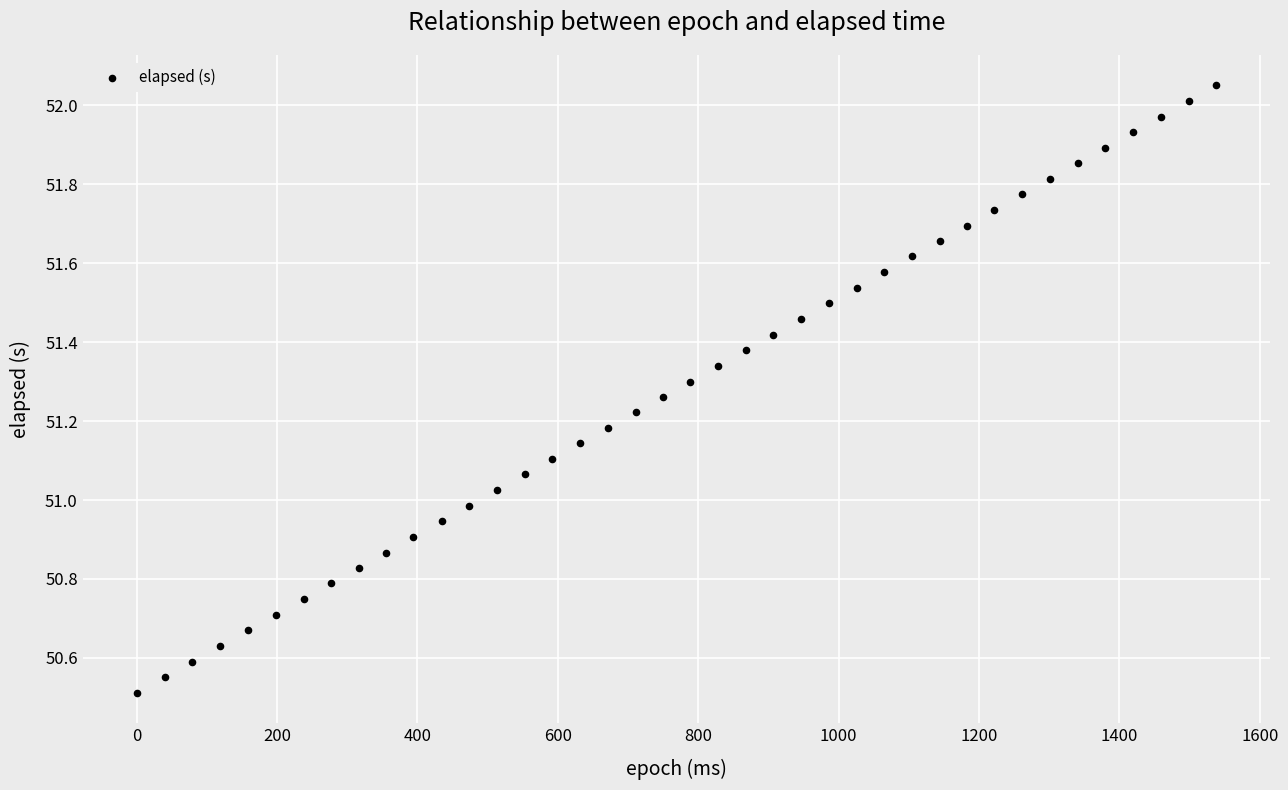

What is the range of X values (max minus min)?

1538.0